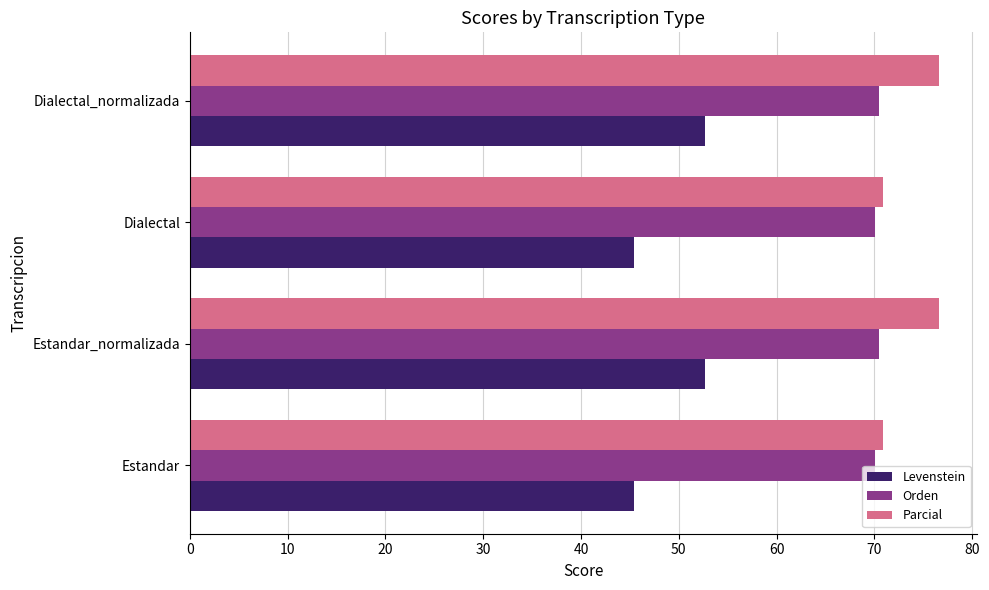

What is the total value across all series at Dialectal?

186.3